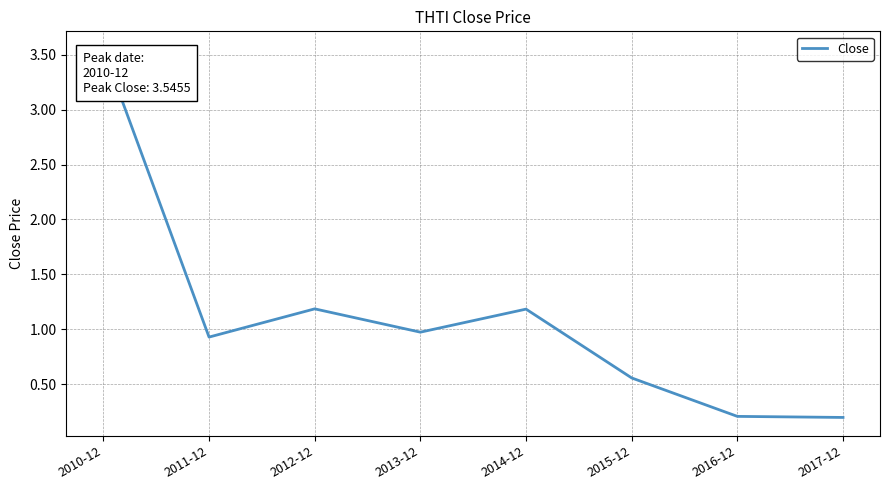

Between 2015-12 and 2011-12, which is larger?

2011-12